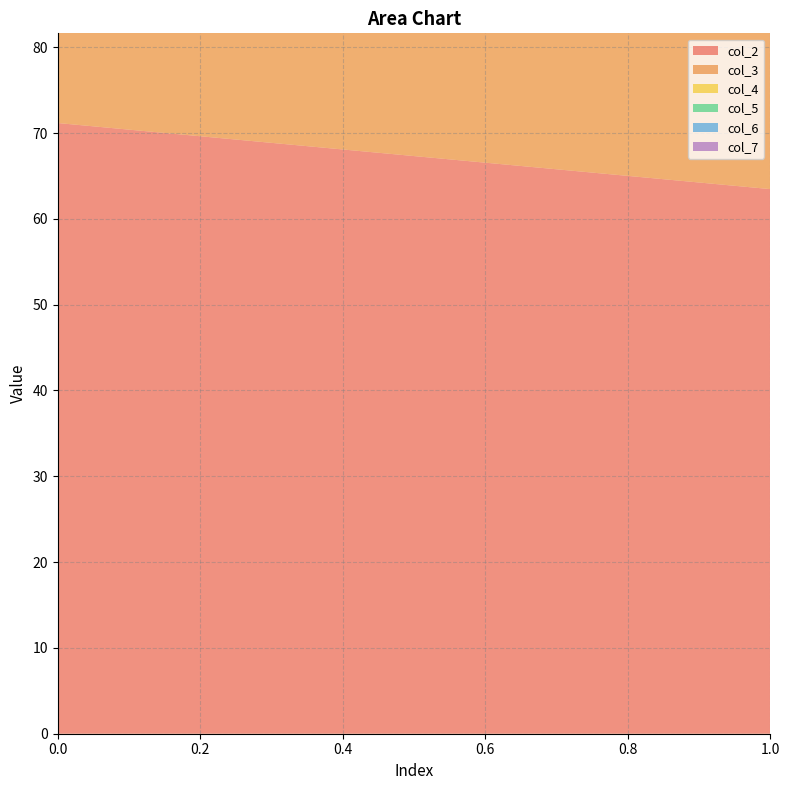

Reading left to right, what are all the values shown in this chart?

col_2: 0=71.2	1=63.5
col_3: 0=74.2	1=63.0
col_4: 0=35.2	1=45.2
col_5: 0=14.2	1=11.5
col_6: 0=42.0	1=46.9
col_7: 0=10.8	1=10.9